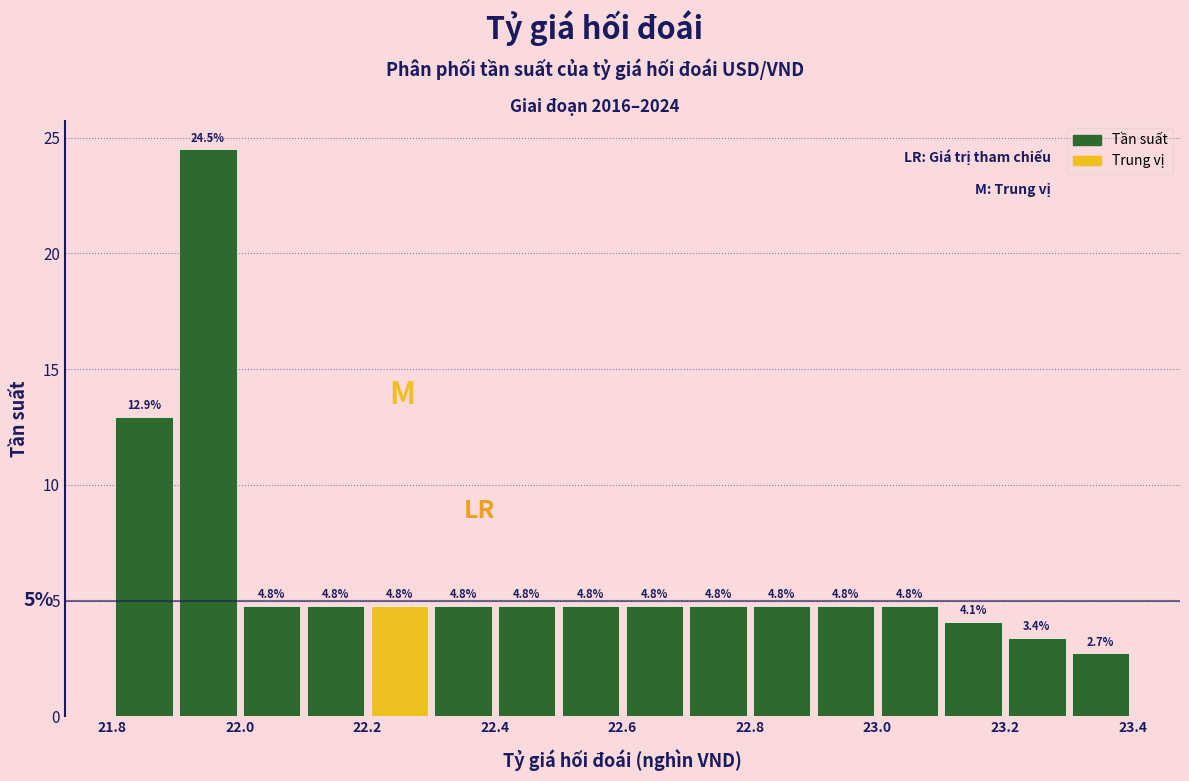

Reading left to right, transcribe this chart: for each bar, give the range it covers on the x-axis and its height.

21.8 to 21.9: 12.9
21.9 to 22.0: 24.5
22.0 to 22.1: 4.8
22.1 to 22.2: 4.8
22.2 to 22.3: 4.8
22.3 to 22.4: 4.8
22.4 to 22.5: 4.8
22.5 to 22.6: 4.8
22.6 to 22.7: 4.8
22.7 to 22.8: 4.8
22.8 to 22.9: 4.8
22.9 to 23.0: 4.8
23.0 to 23.1: 4.8
23.1 to 23.2: 4.1
23.2 to 23.3: 3.4
23.3 to 23.4: 2.7